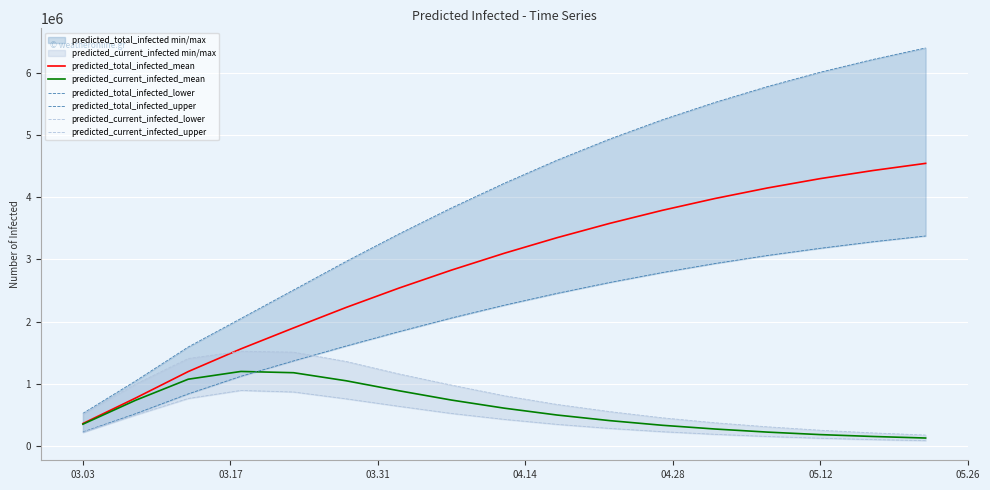

What is the difference between the second highest and minimum values in the predicted_current_infected_upper series?

1332000